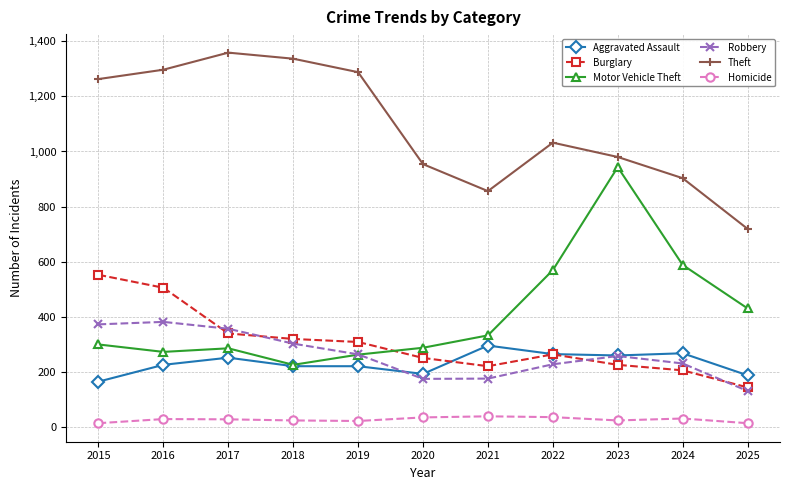

Which series changed the most between 2016 and 2018?

Burglary